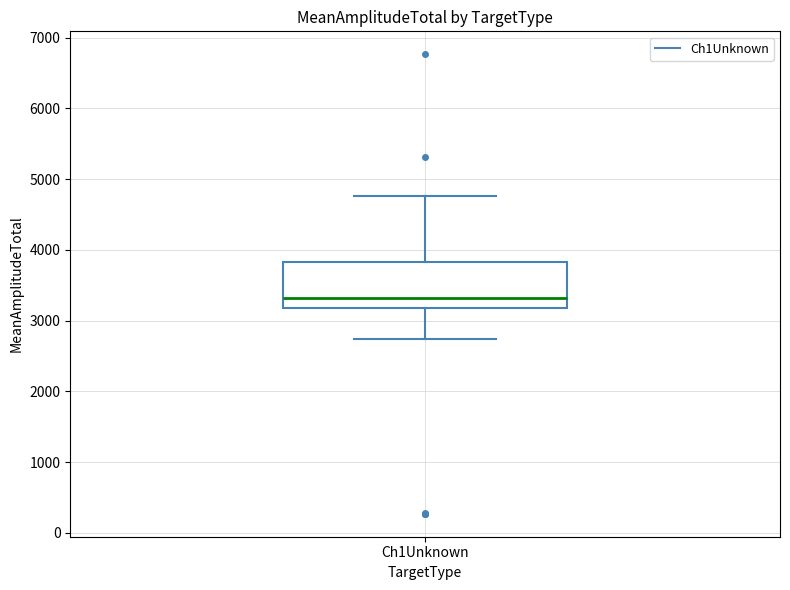

Where is the lower edge of the box for Ch1Unknown on the y-axis? The values are not printed on the chart, so give them approximately, as read against the axis.

3200